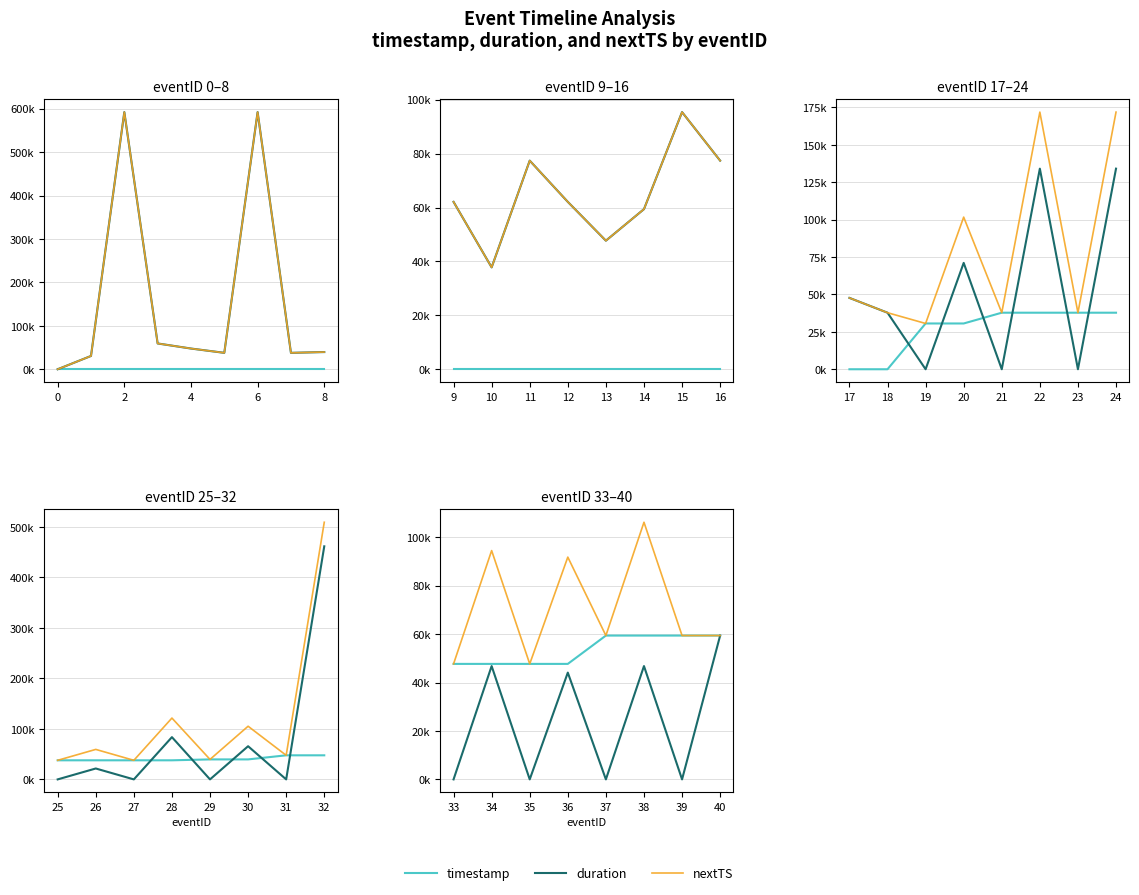

Rank the series by their maximum value, from lowest to highest.

timestamp, duration, nextTS